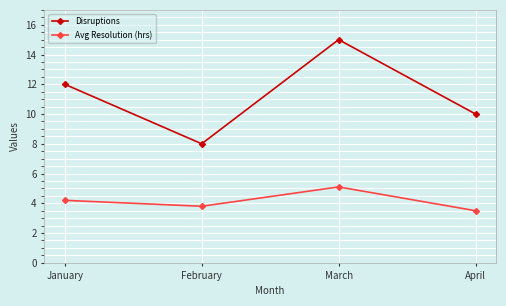

At which category does the chart reach its minimum across all series?

April